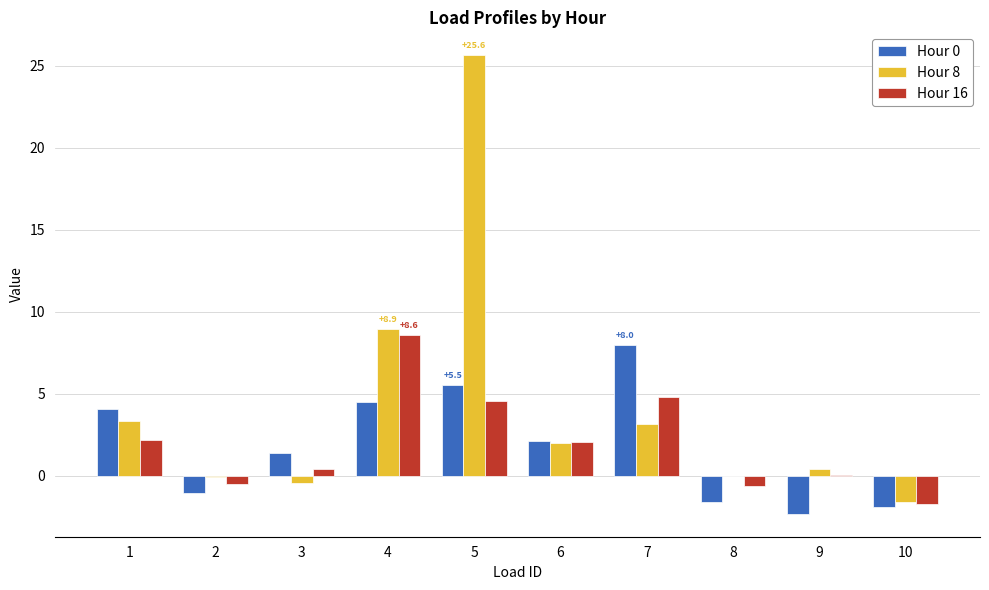

What value does the Hour 8 series have at 2?

-0.1